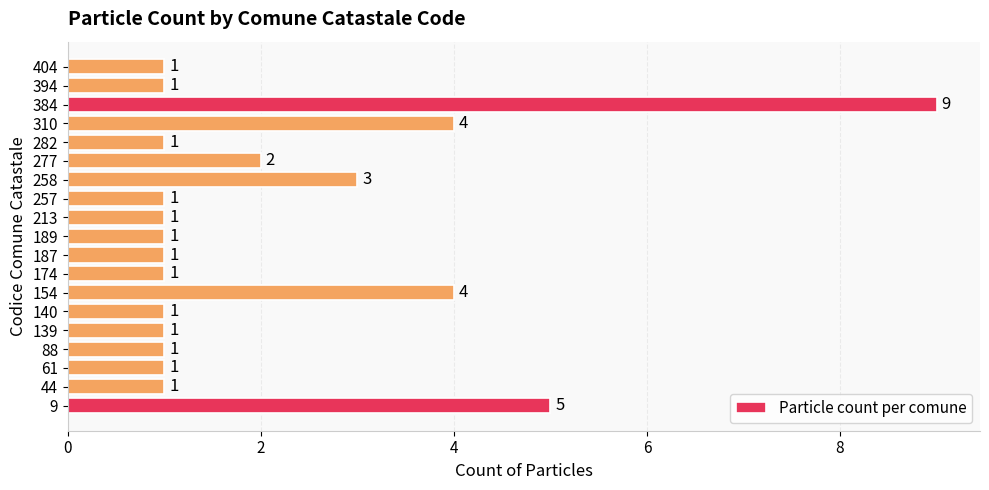

What is the maximum value shown in the chart?

9